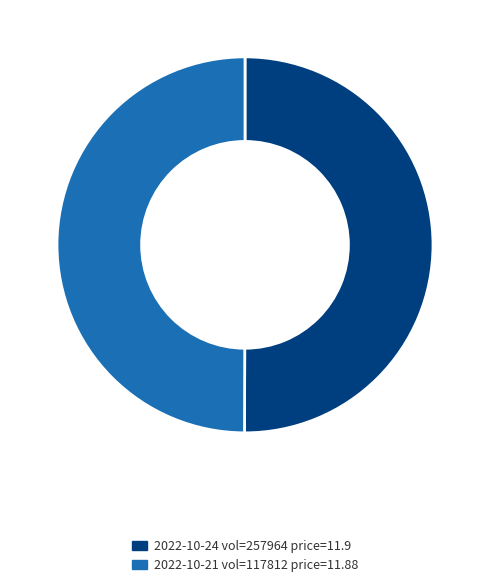

Is the sum of 2022-10-21 vol=117812 price=11.88 and 2022-10-24 vol=257964 price=11.9 greater than half?

Yes